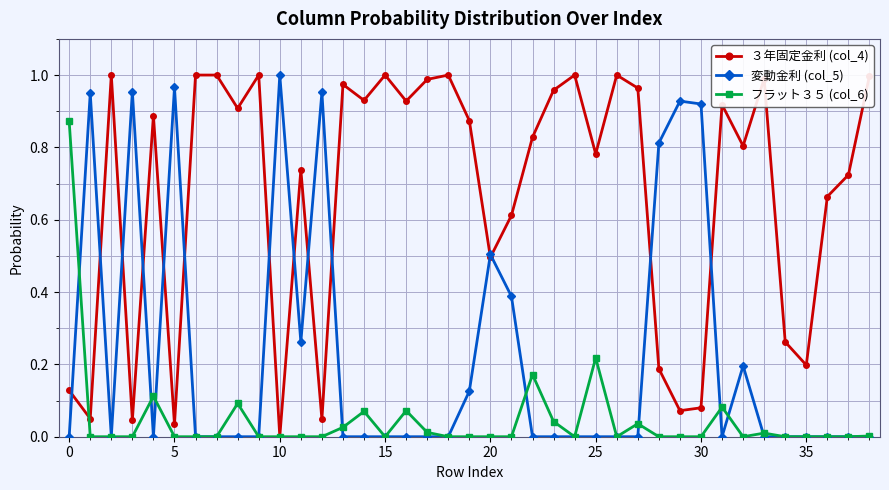

How many lines are shown in the chart?

3